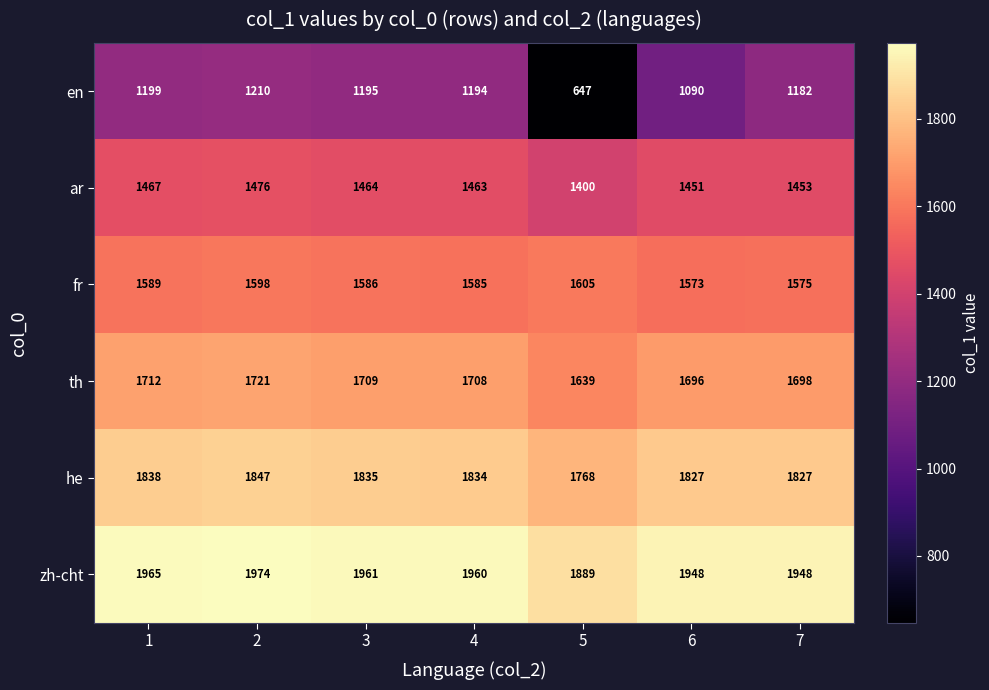

List the series in order of their peak value, lowest first.

en, ar, fr, th, he, zh-cht